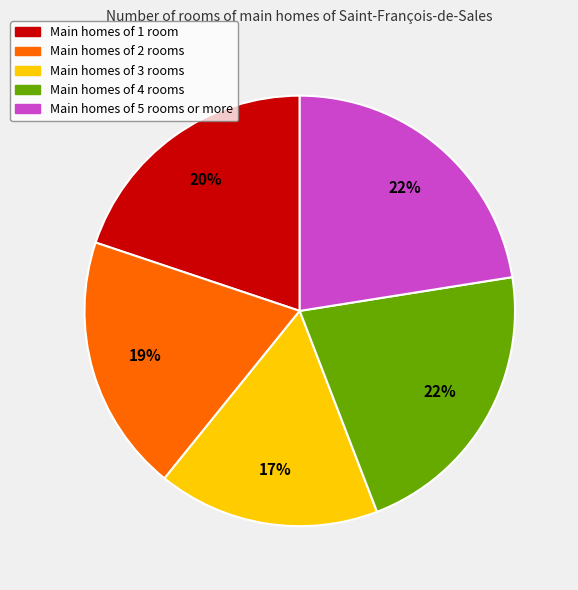

To the nearest percent, what is the average slice percentage?

20%